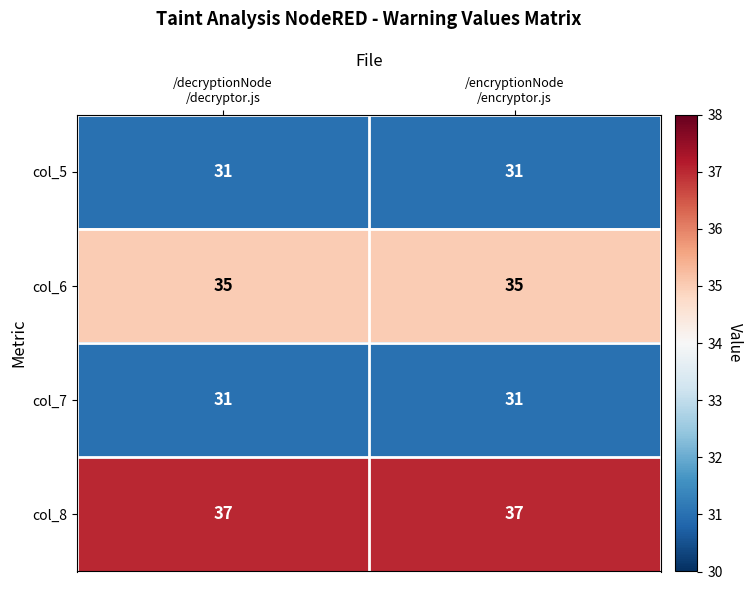

Reading left to right, extract all data points from this chart.

col_5: 31	31
col_6: 35	35
col_7: 31	31
col_8: 37	37